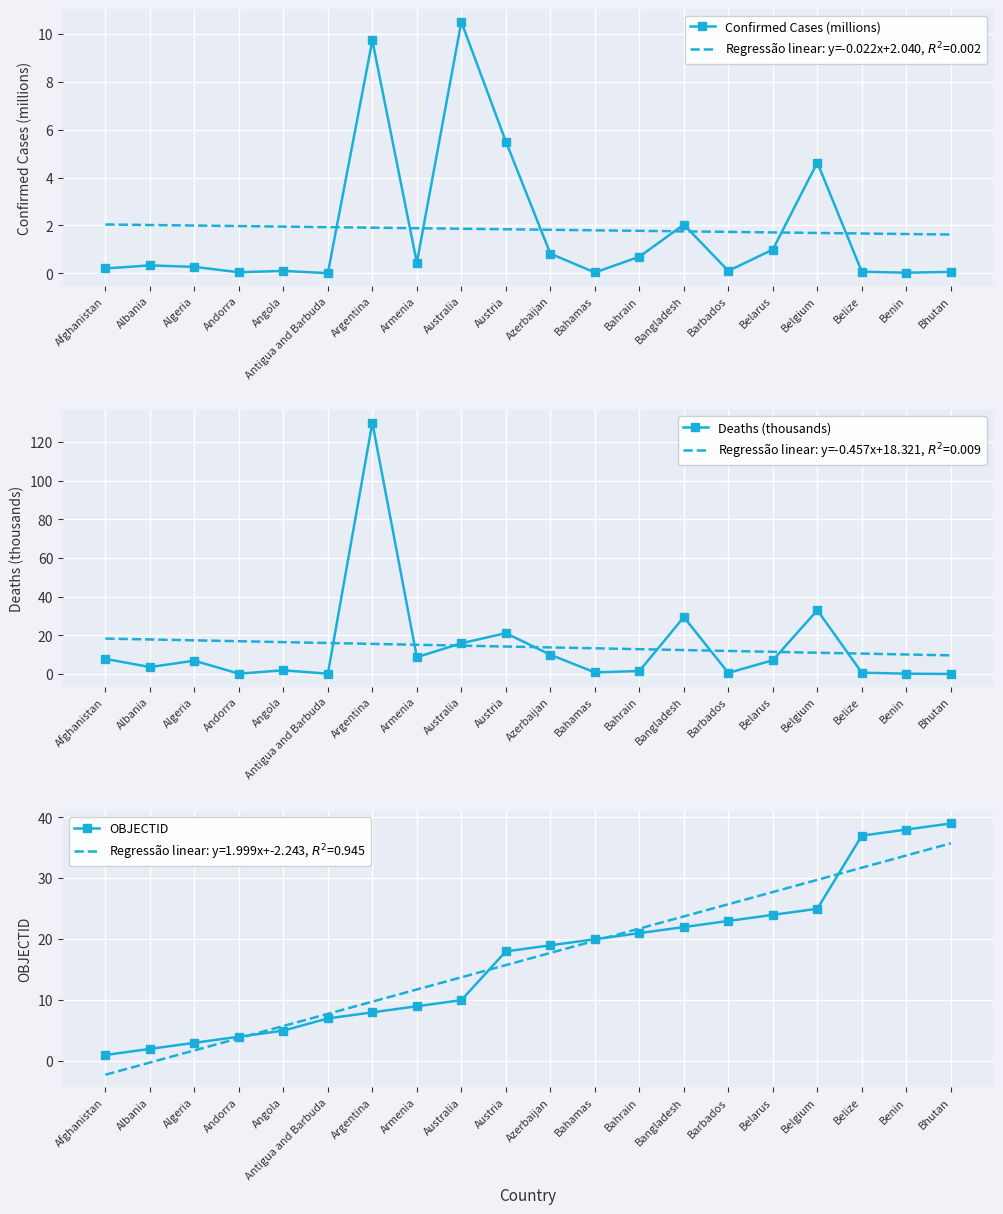

True or false: Deaths (thousands) has more than 1 points higher than both neighbors.

True